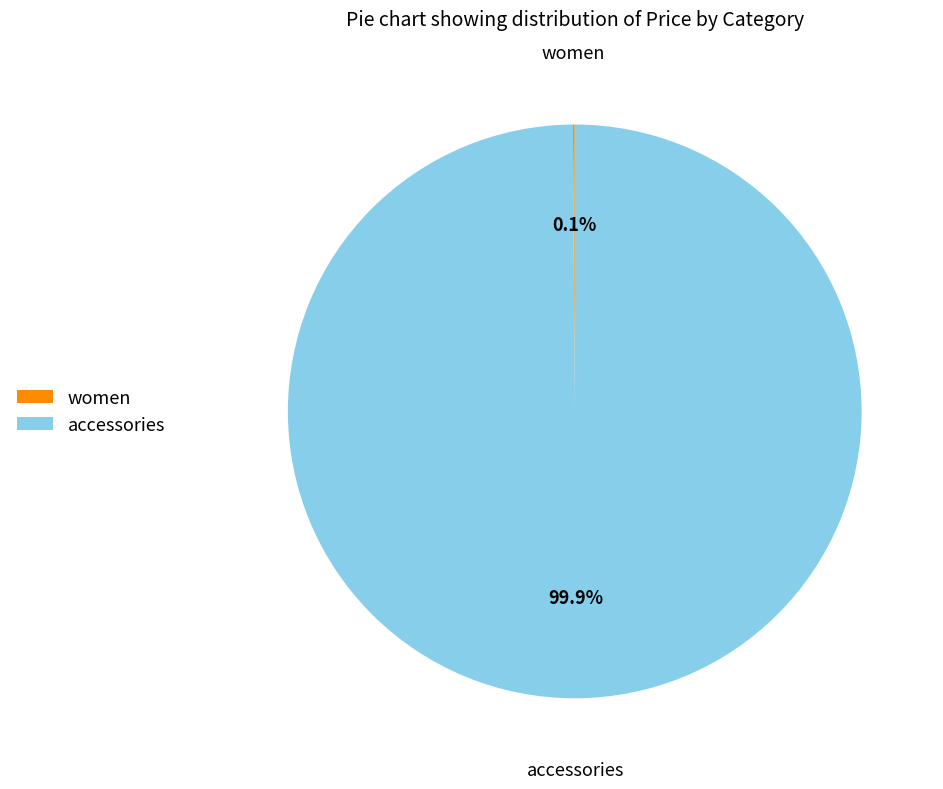

Is there any slice that represents more than half of the pie?

Yes